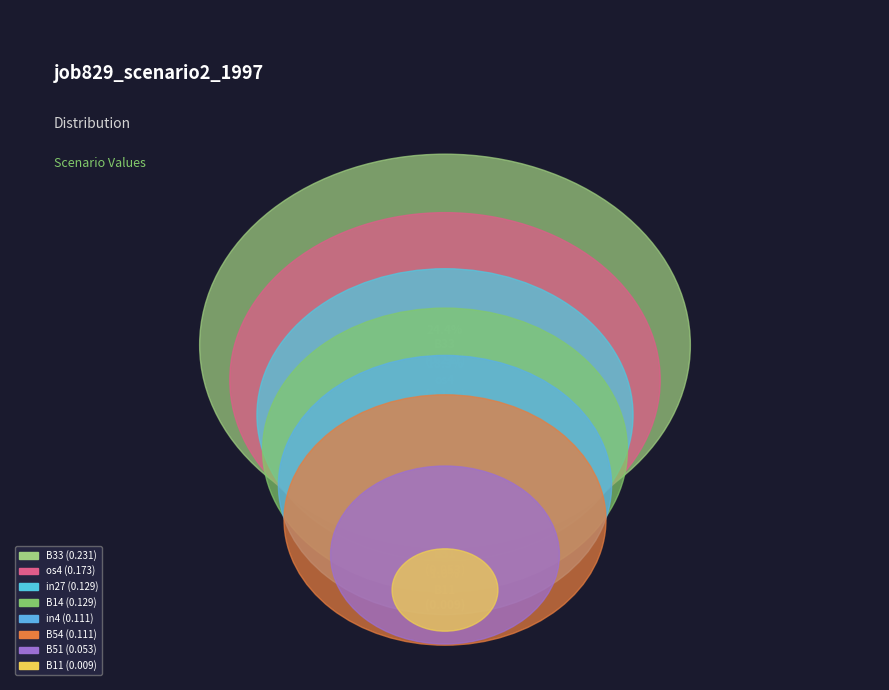

What is the change in value from B11 to in4?

+0.1